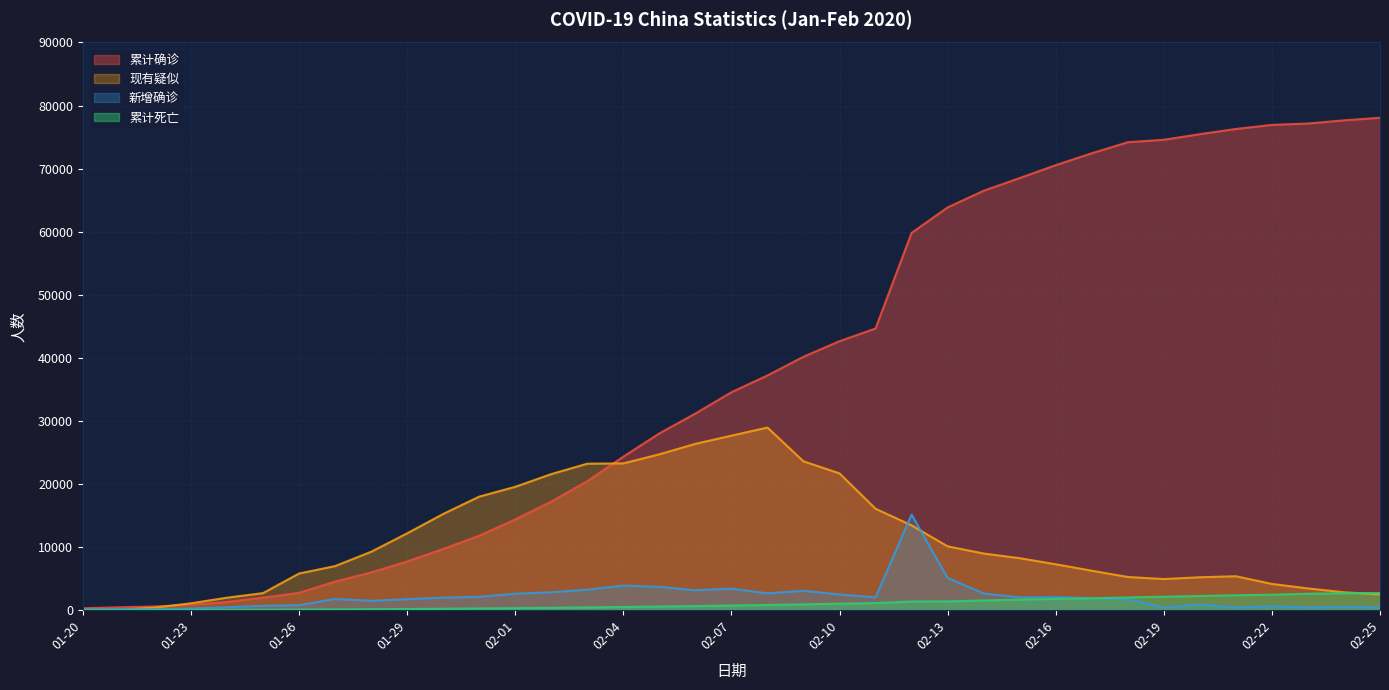

What value does the 现有疑似 series have at 02-16?

7264